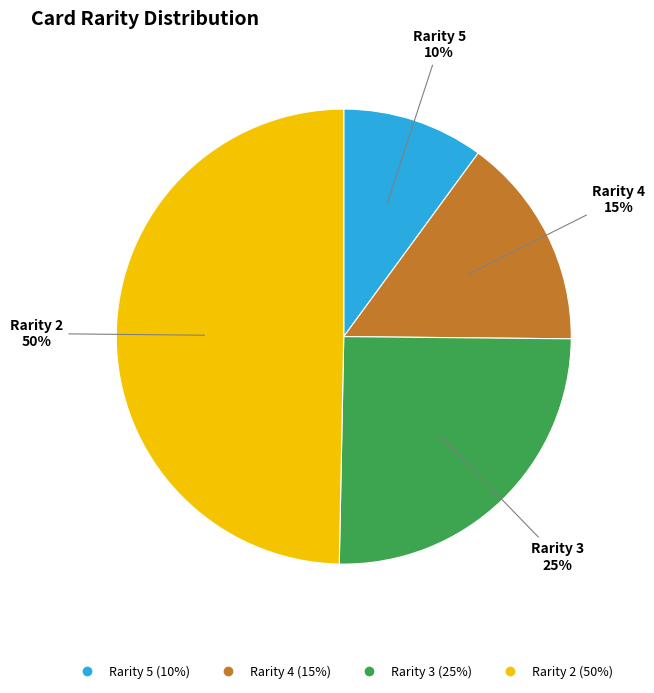

To the nearest percent, what is the average slice percentage?

25%